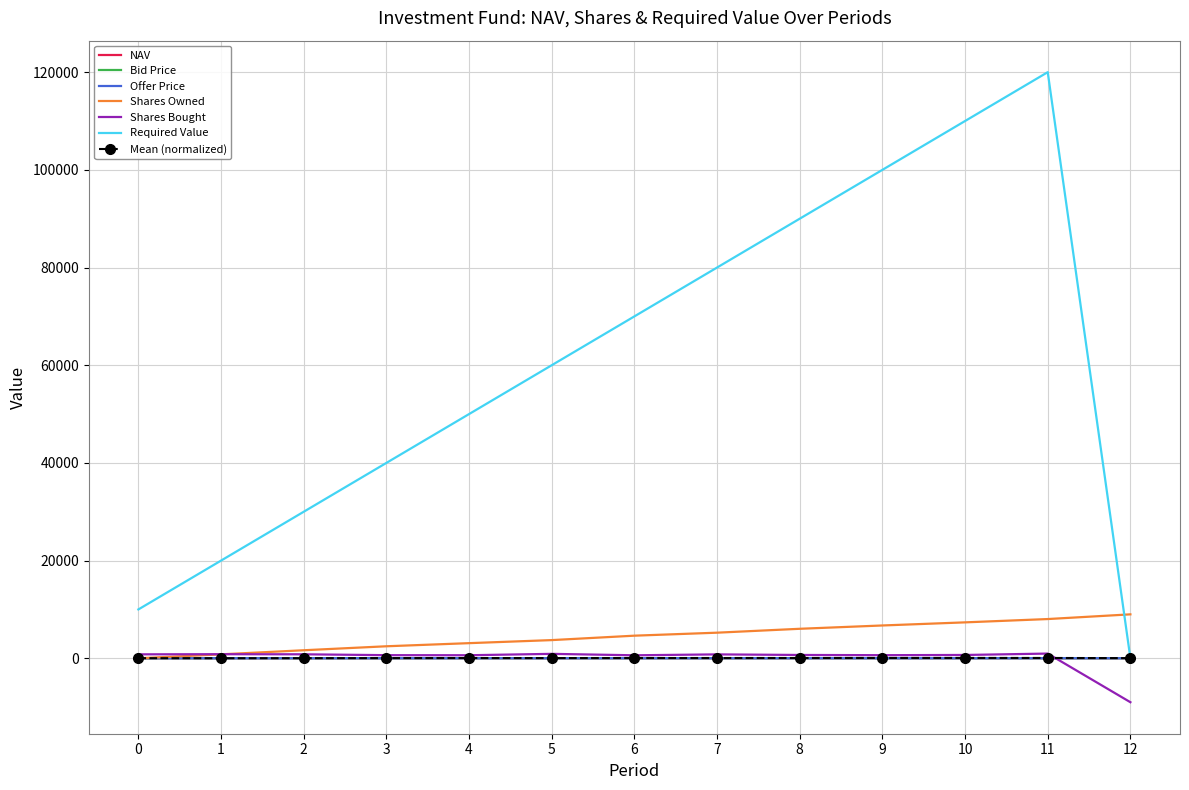

Is this an area chart (filled region under the line)?

No